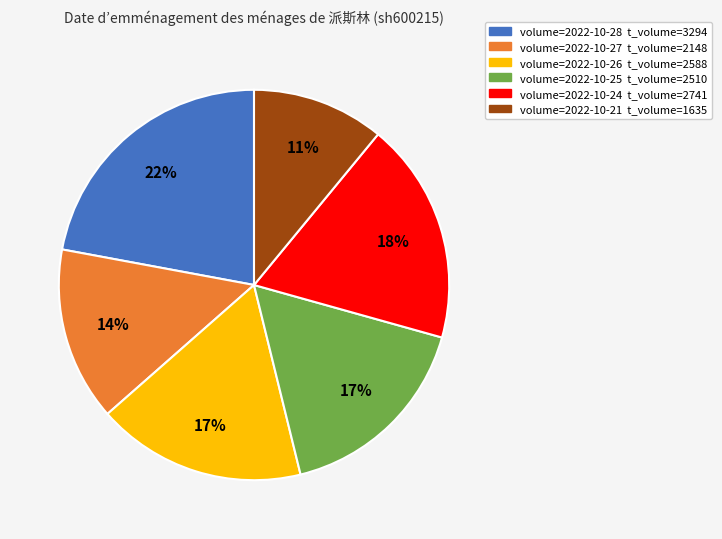

To the nearest percent, what is the average slice percentage?

17%